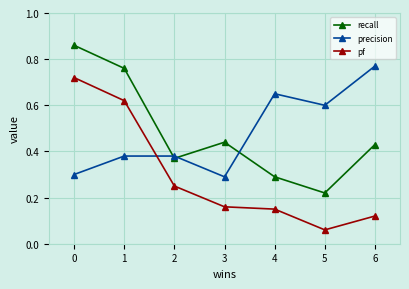

Is it true that precision equals 1.0 at 5?

False